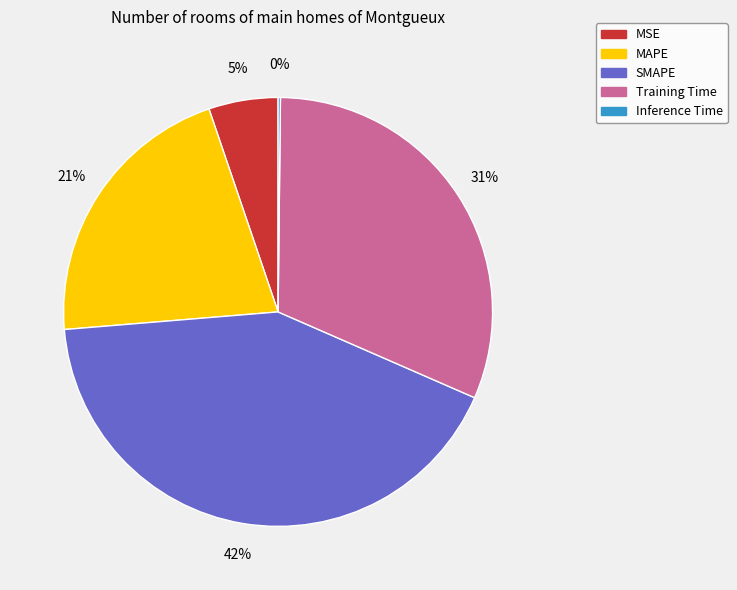

Between MSE and Training Time, which is larger?

Training Time